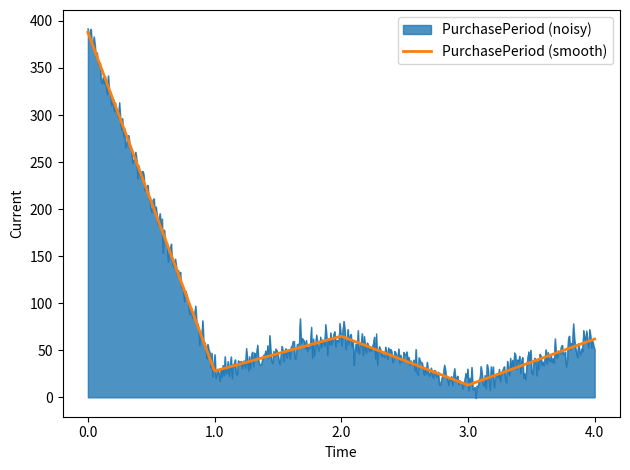

What is the maximum value for PurchasePeriod (smooth)?

388.0